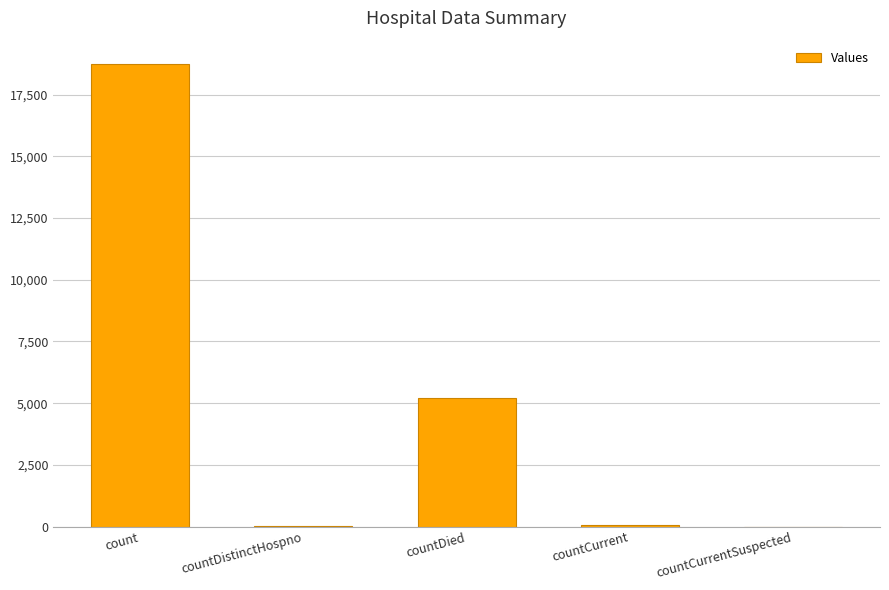

What is the difference between the values at countCurrent and countDistinctHospno?

12